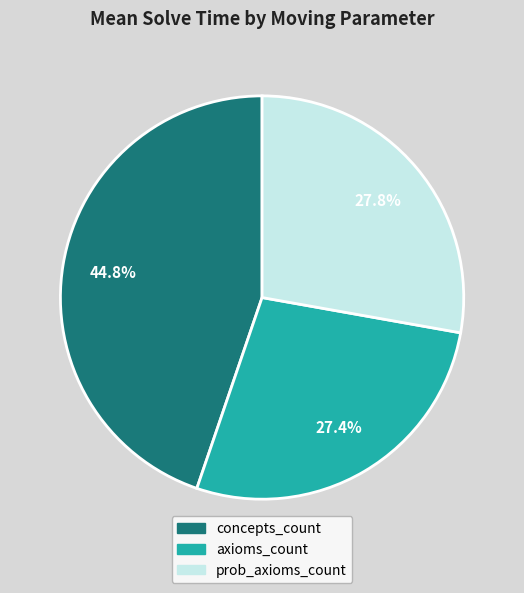

Is there any slice that represents more than half of the pie?

No